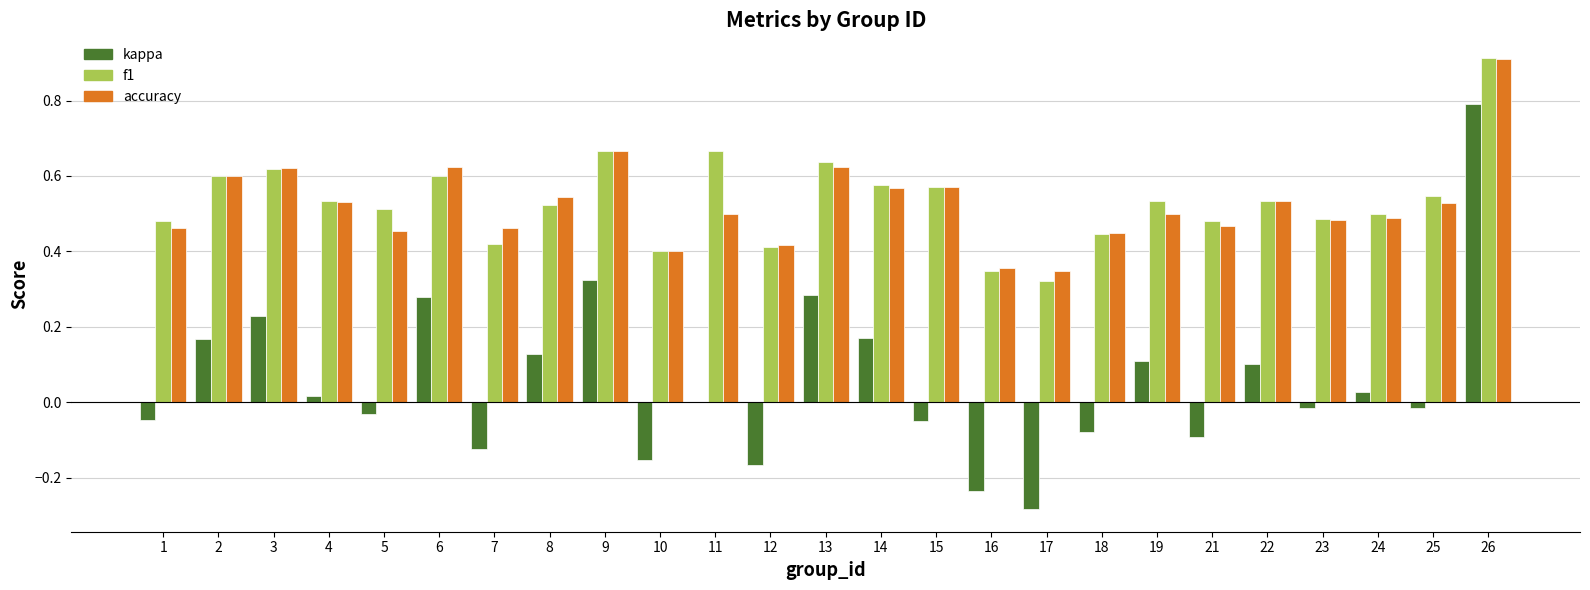

Is the value of accuracy at 2 greater than the value of kappa at 9?

Yes